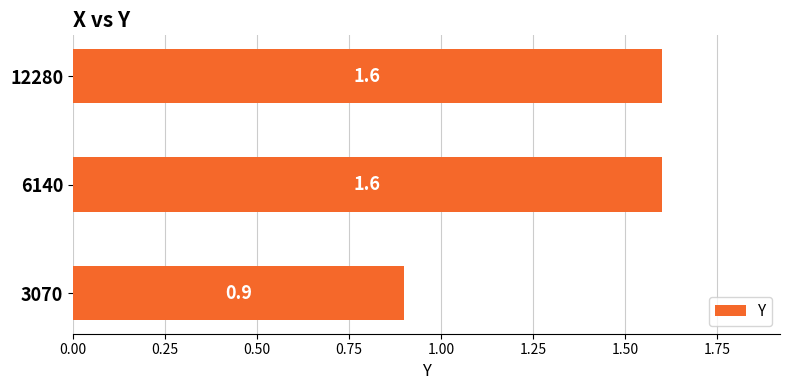

Between 3070 and 12280, which is larger?

12280